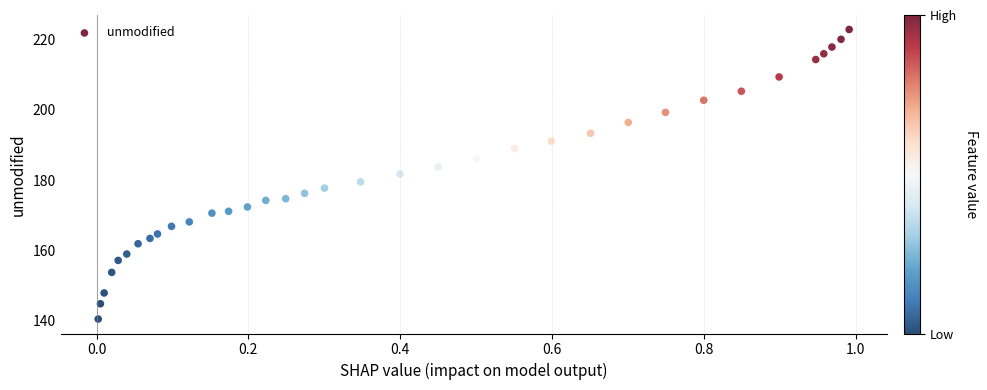

What is the range of X values (max minus min)?

1.0